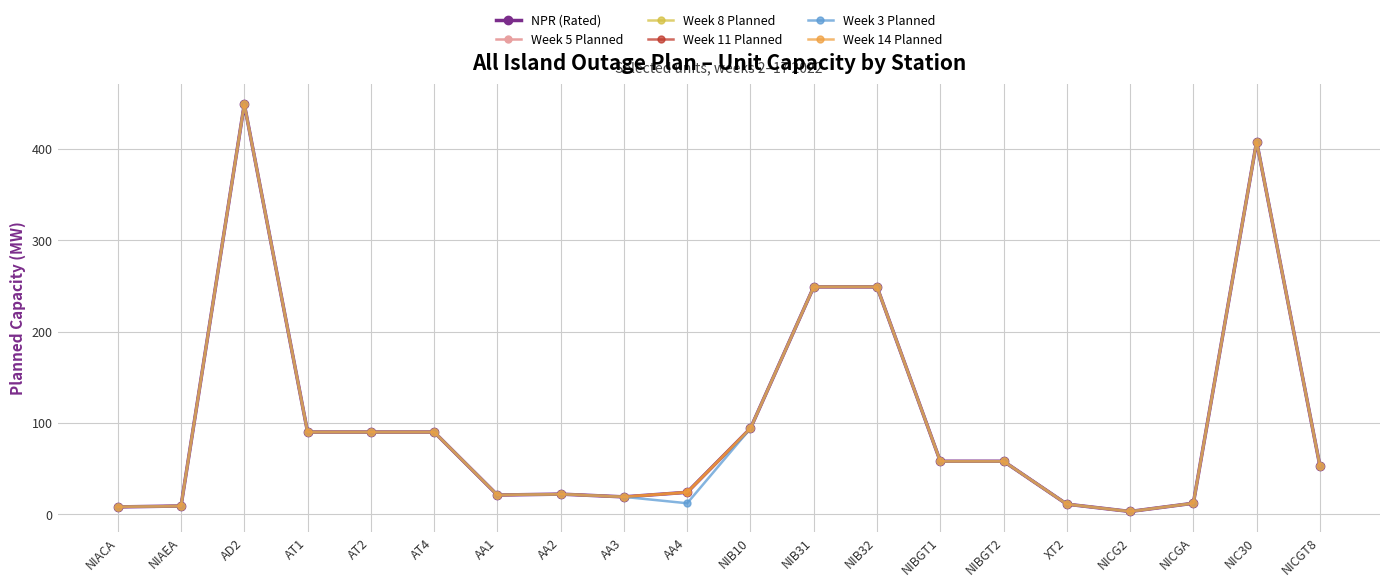

At which label is Week 5 Planned closest to 226?

NIB31